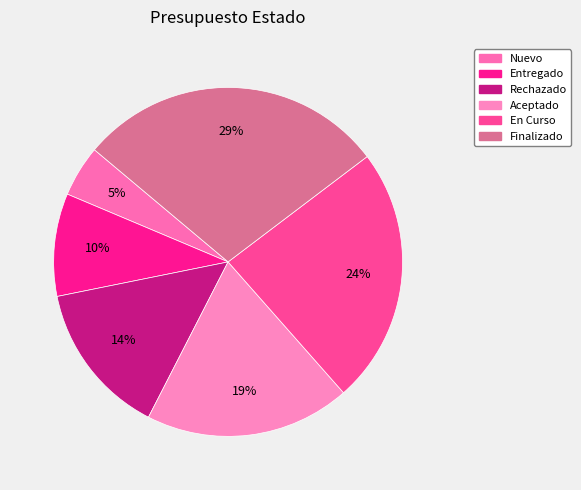

True or false: Nuevo accounts for 12% of the total.

False